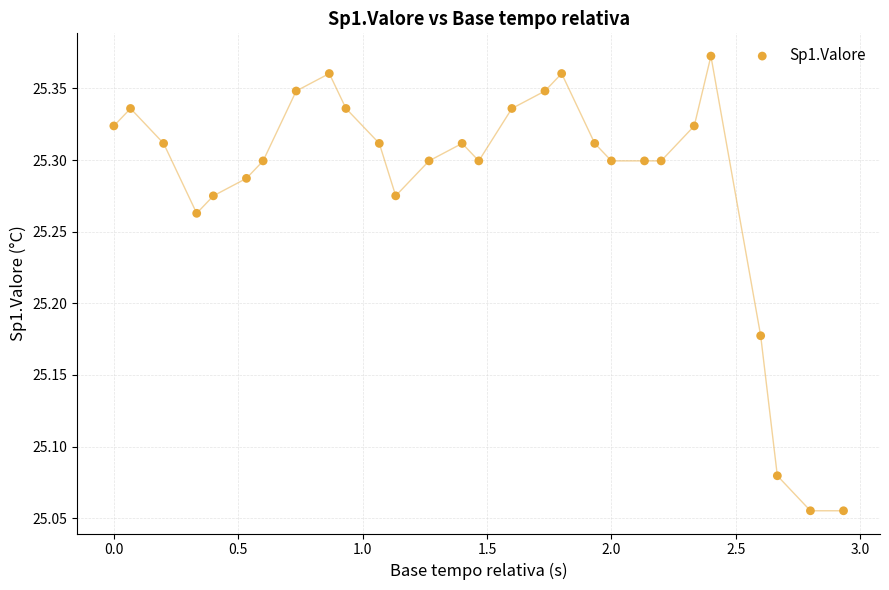

What is the range of Y values (max minus min)?

0.3